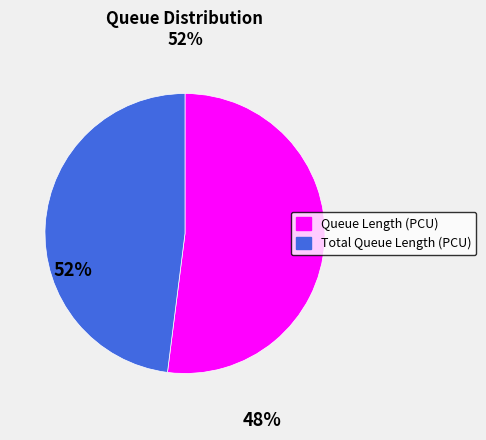

Rank the categories by value from lowest to highest.

Total Queue Length (PCU), Queue Length (PCU)